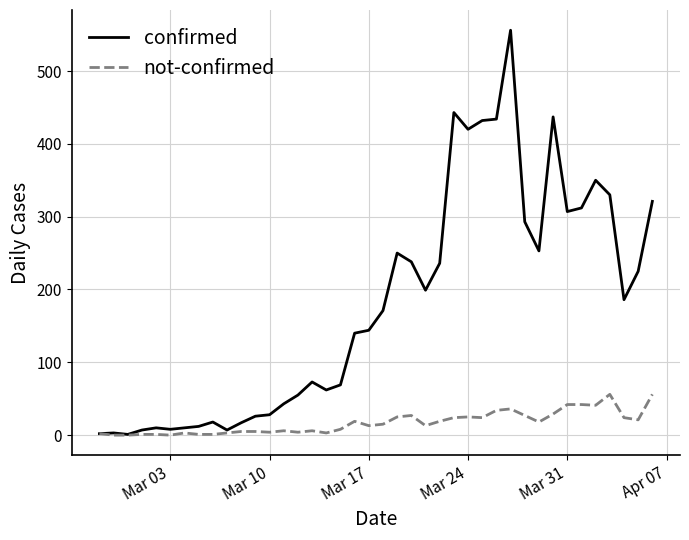

What is the greatest value displayed?

556